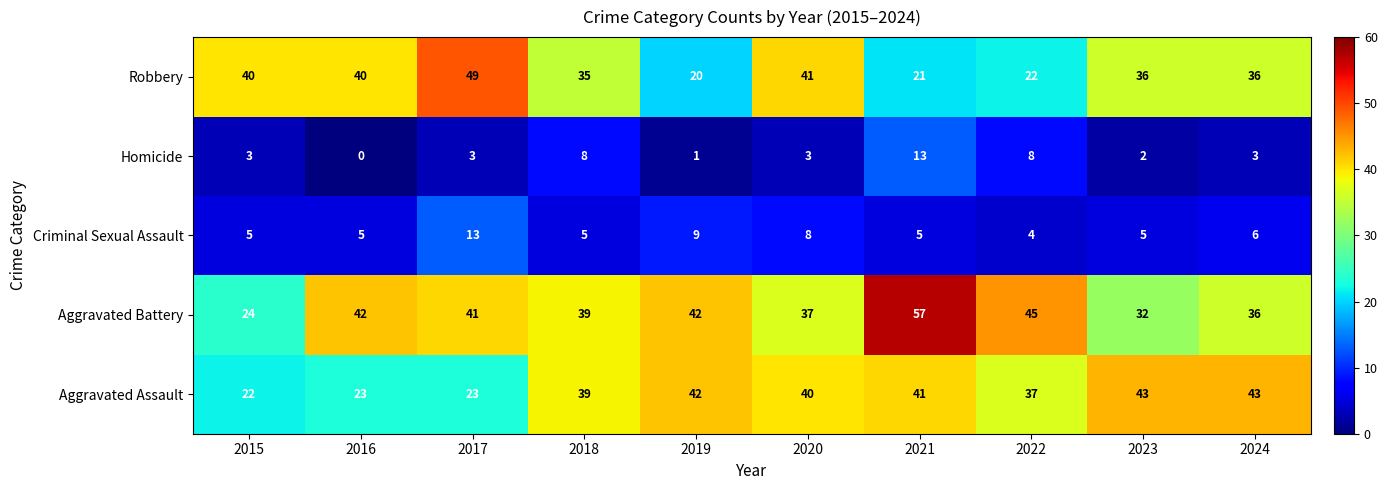

Between 2019 and 2022, which series saw the biggest shift?

Homicide